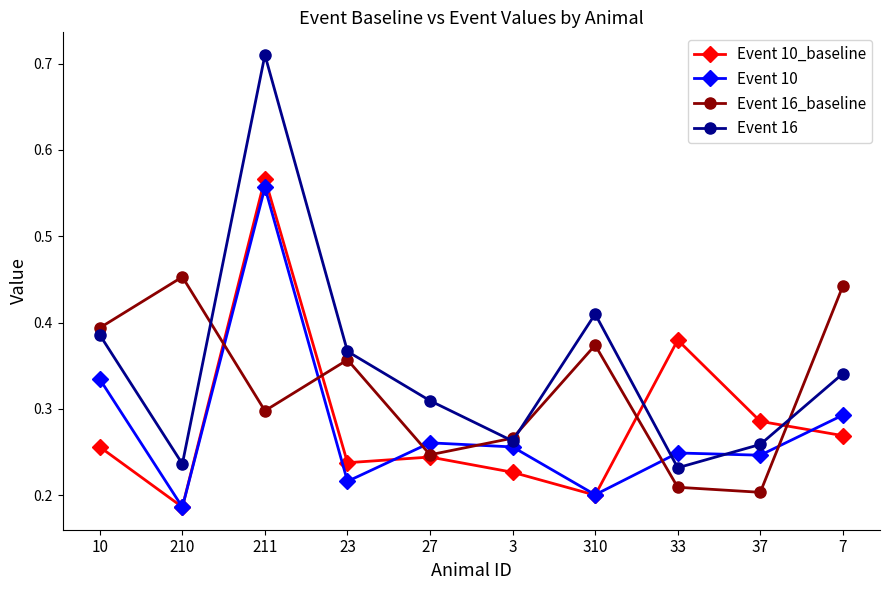

The Event 10 series shows 0.3 at 27. True or false?

True